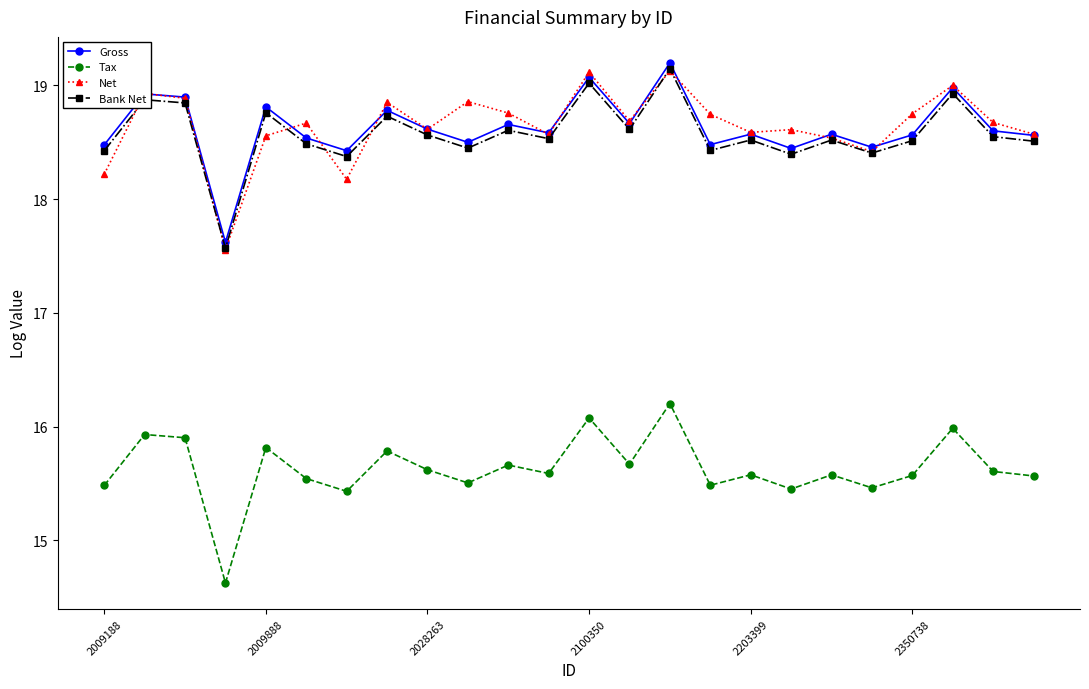

True or false: Tax and Net intersect in this chart.

False